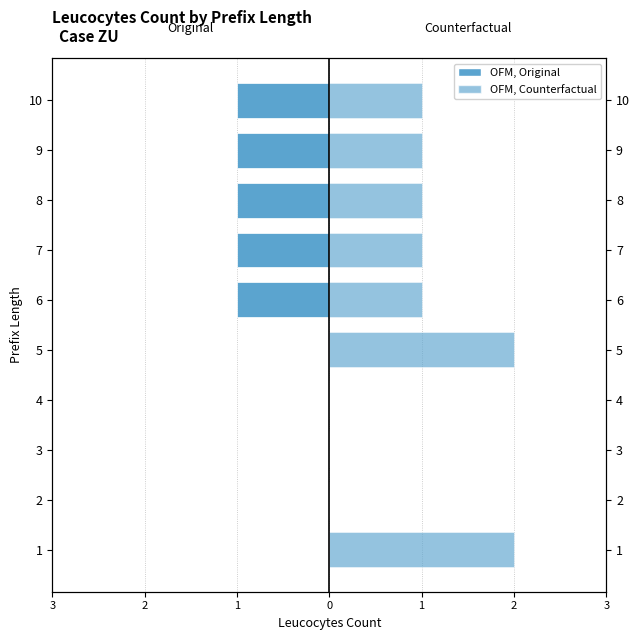

How many values in Original are below zero?

5